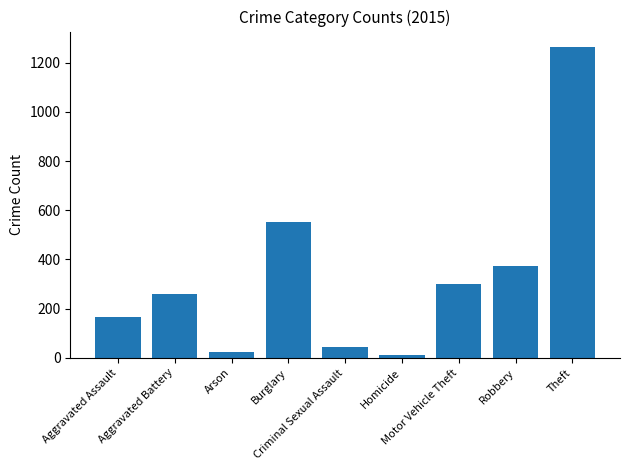

How many data points does each series have?

9